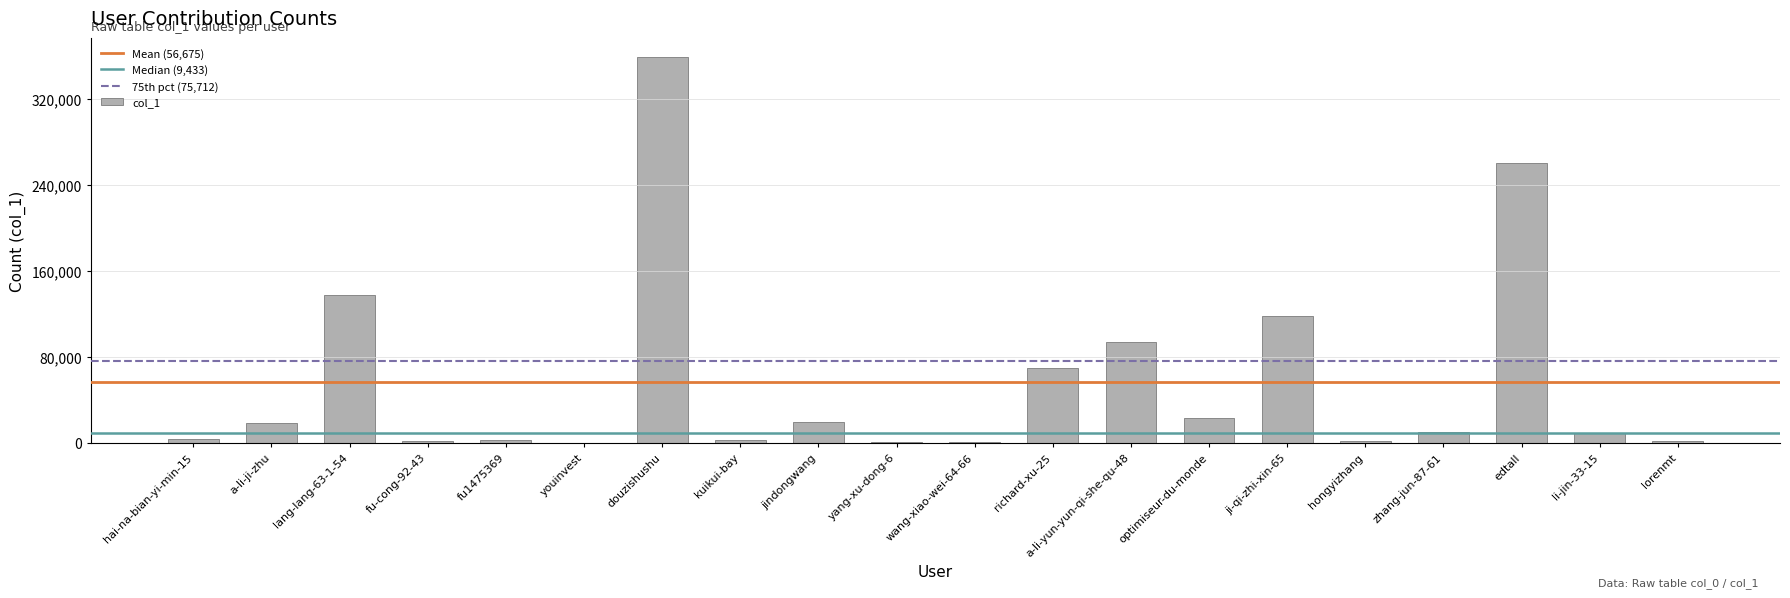

Between hongyizhang and douzishushu, which is larger?

douzishushu